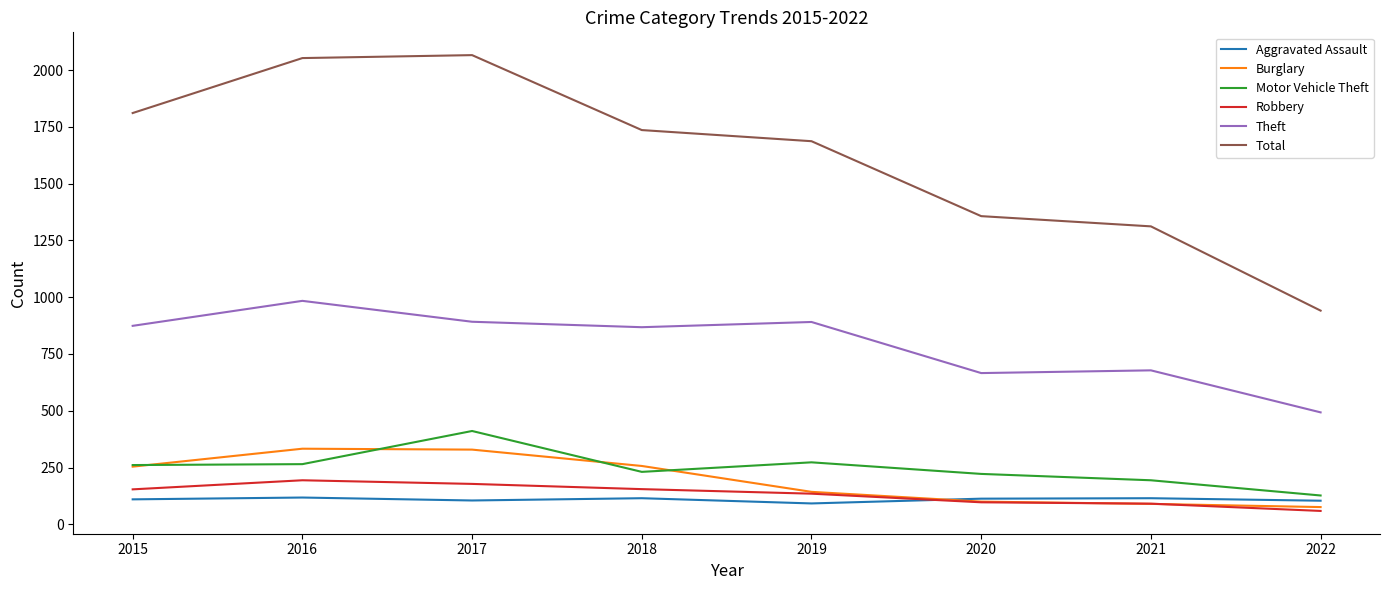

What is the spread (max minus min) of values at 2022?

882